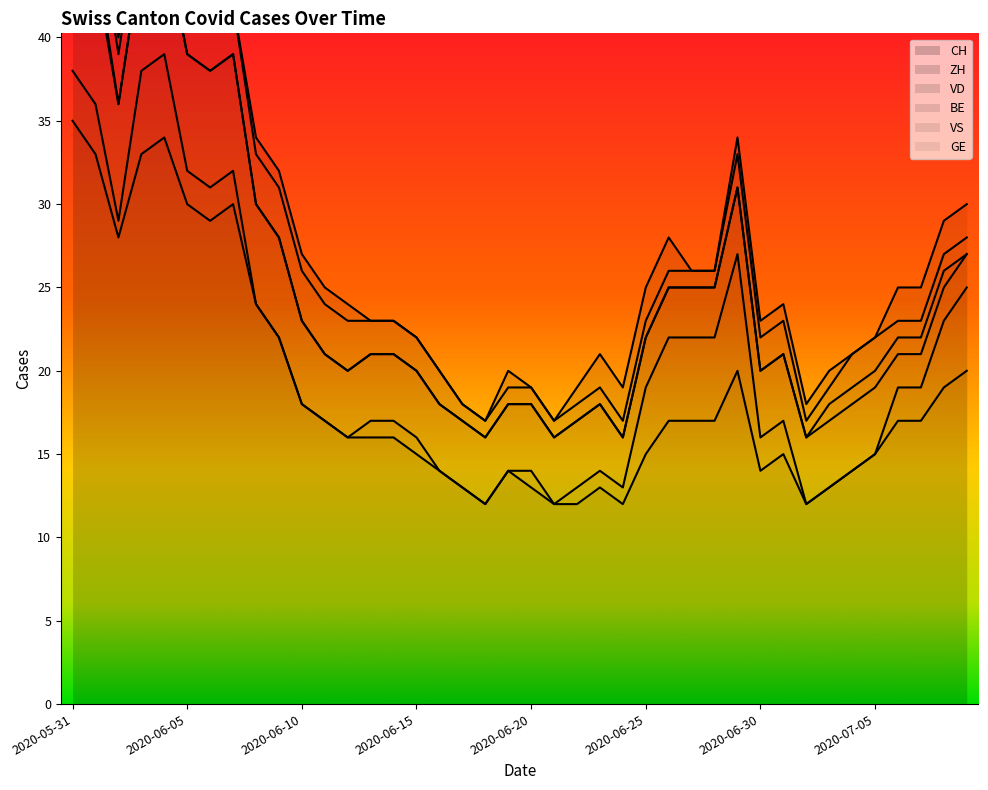

What is the spread (max minus min) of values at 2020-06-10?

18